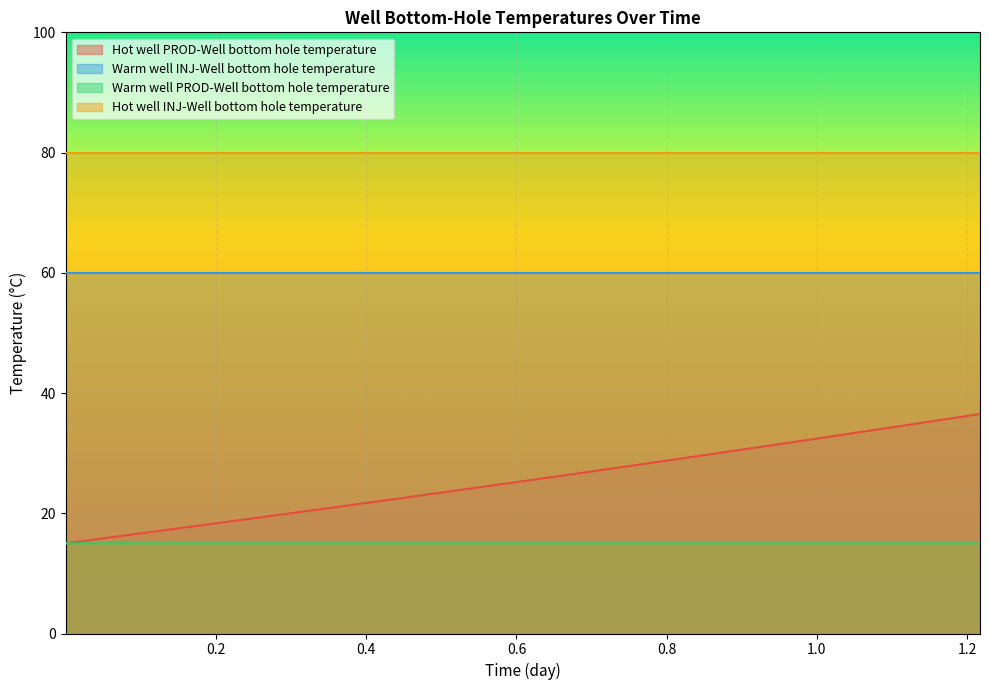

What is the value of the Warm well PROD-Well bottom hole temperature point at the 23rd from the left?

15.0